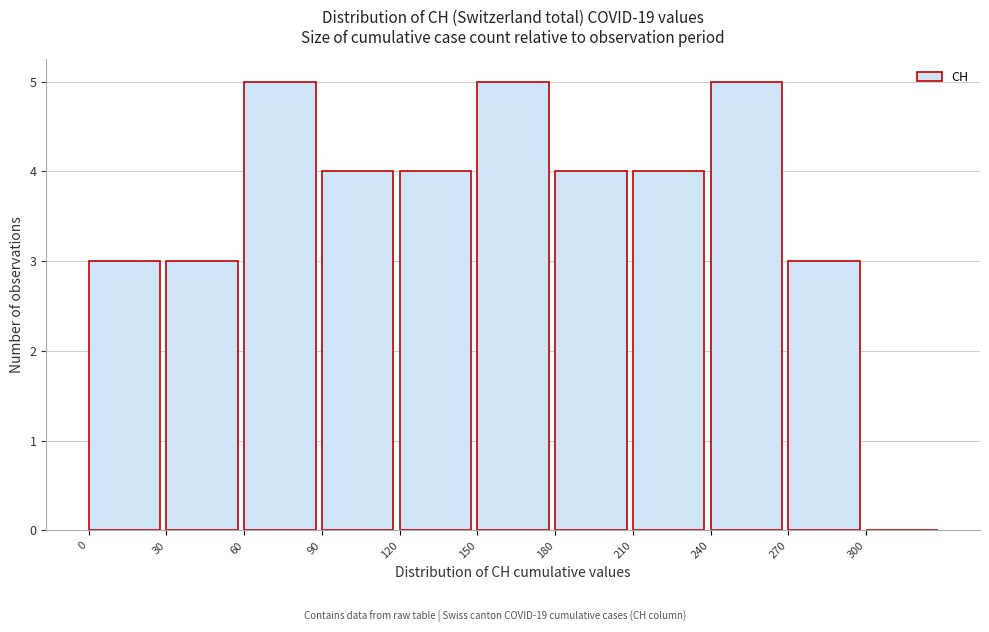

Reading left to right, list every bar in this chart as the range it spans on the x-axis followed by its height. The values are not printed on the chart, so give them approximately, as read against the axis.

0 to 30: 3
30 to 60: 3
60 to 90: 5
90 to 120: 4
120 to 150: 4
150 to 180: 5
180 to 210: 4
210 to 240: 4
240 to 270: 5
270 to 300: 3
300 to 330: 0